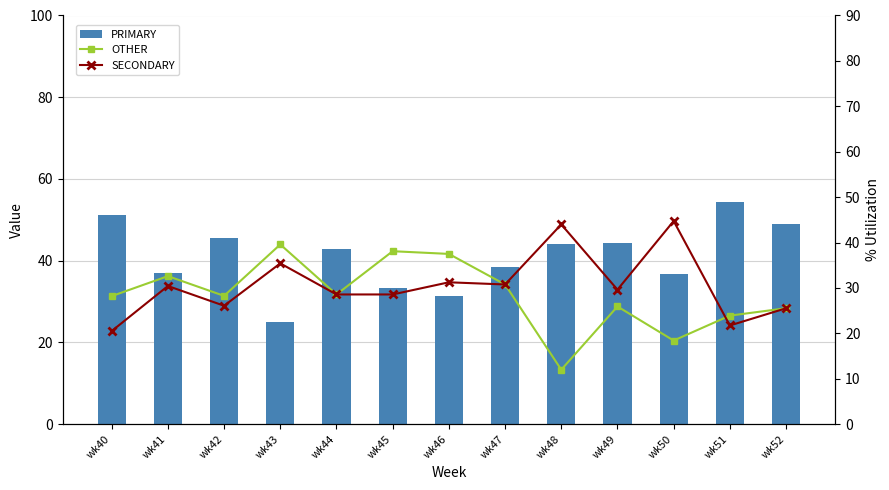

Where is PRIMARY nearest to the value 39?

wk47